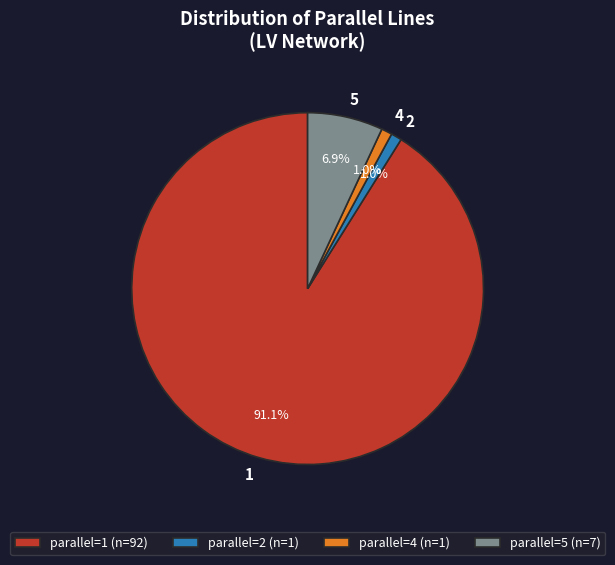

What portion of the pie excludes parallel=4 (n=1)?

99.0%